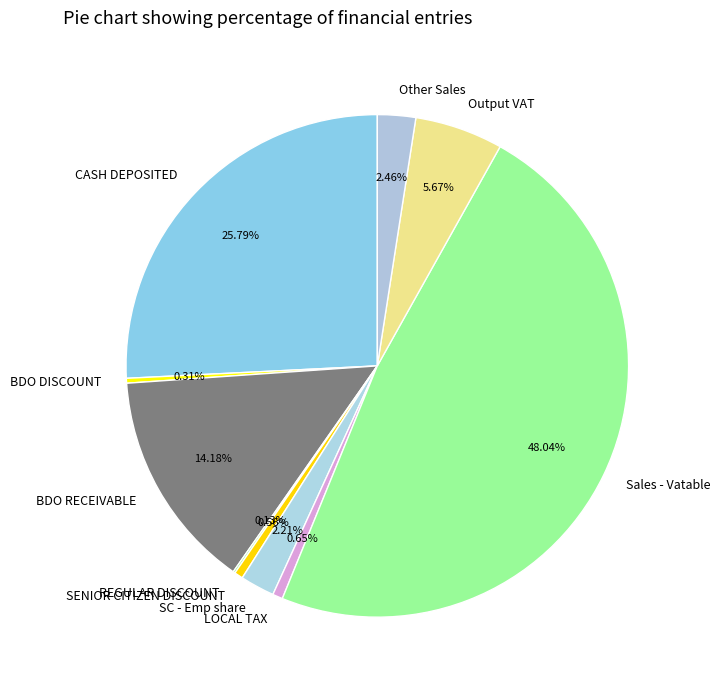

Do Other Sales and Output VAT together represent more than half of the pie?

No